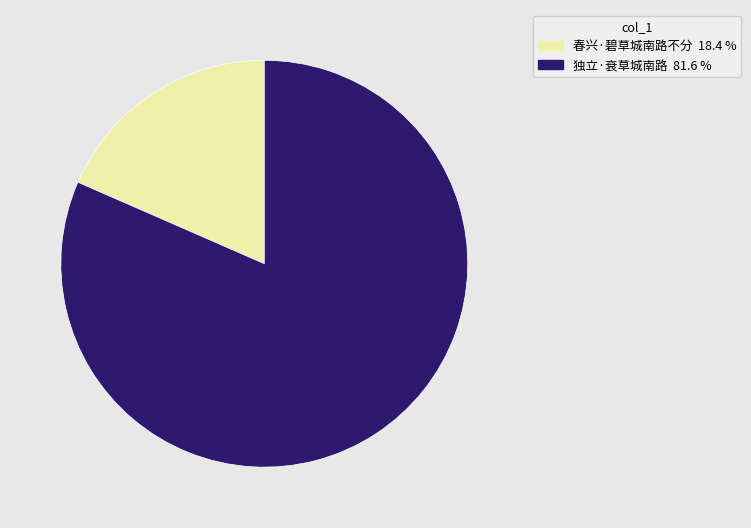

Rank the categories by value from lowest to highest.

春兴·碧草城南路不分, 独立·衰草城南路